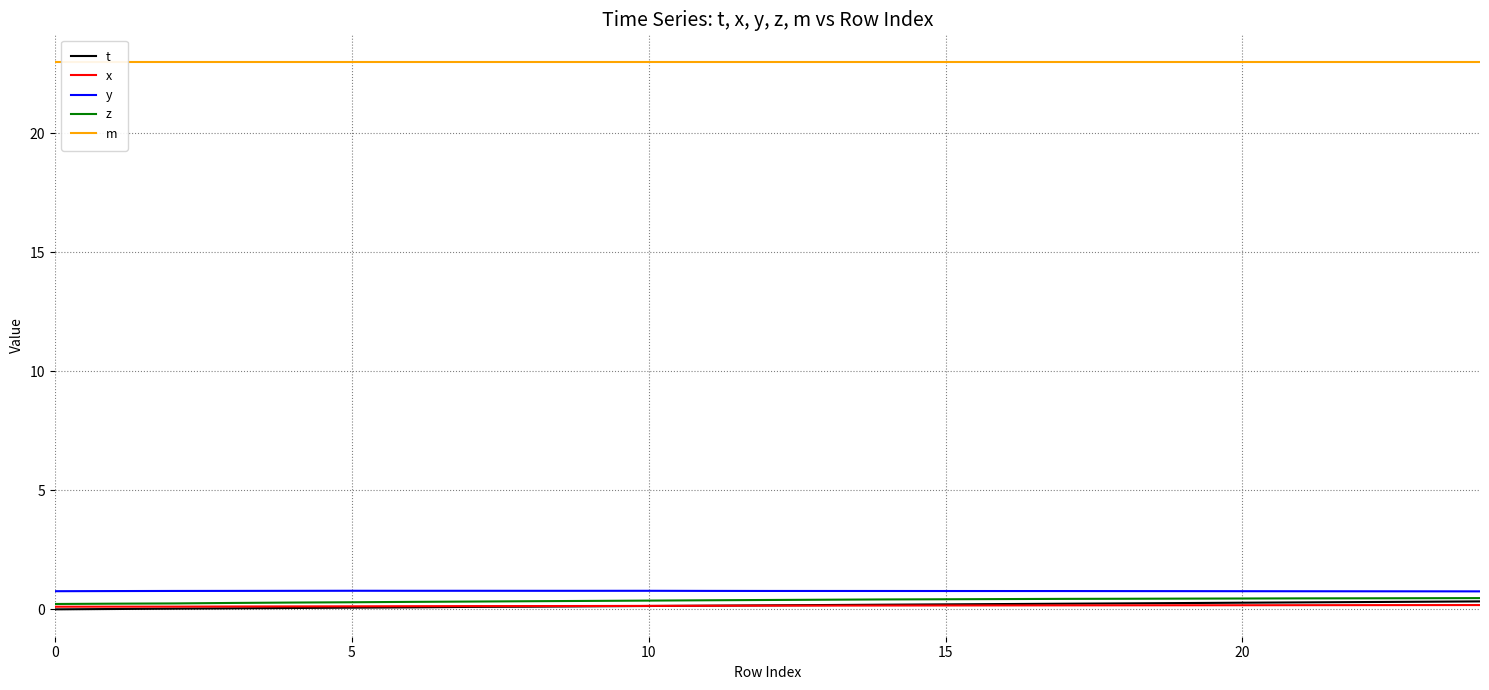

At which label does z reach its peak?

24